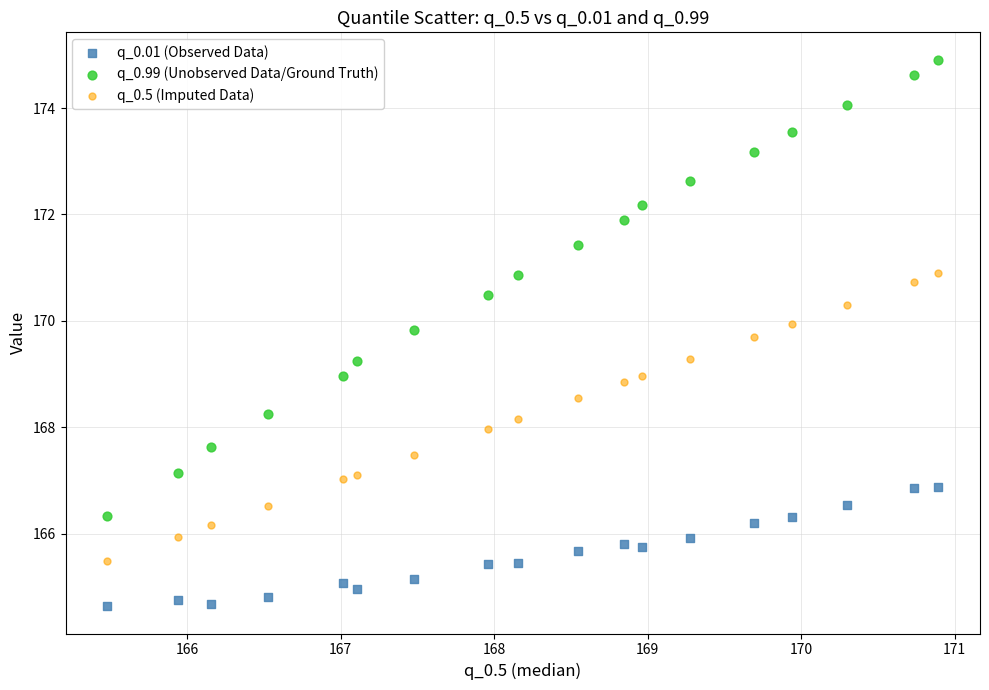

Which series contains the lowest Y value?

q_0.01 (Observed Data)